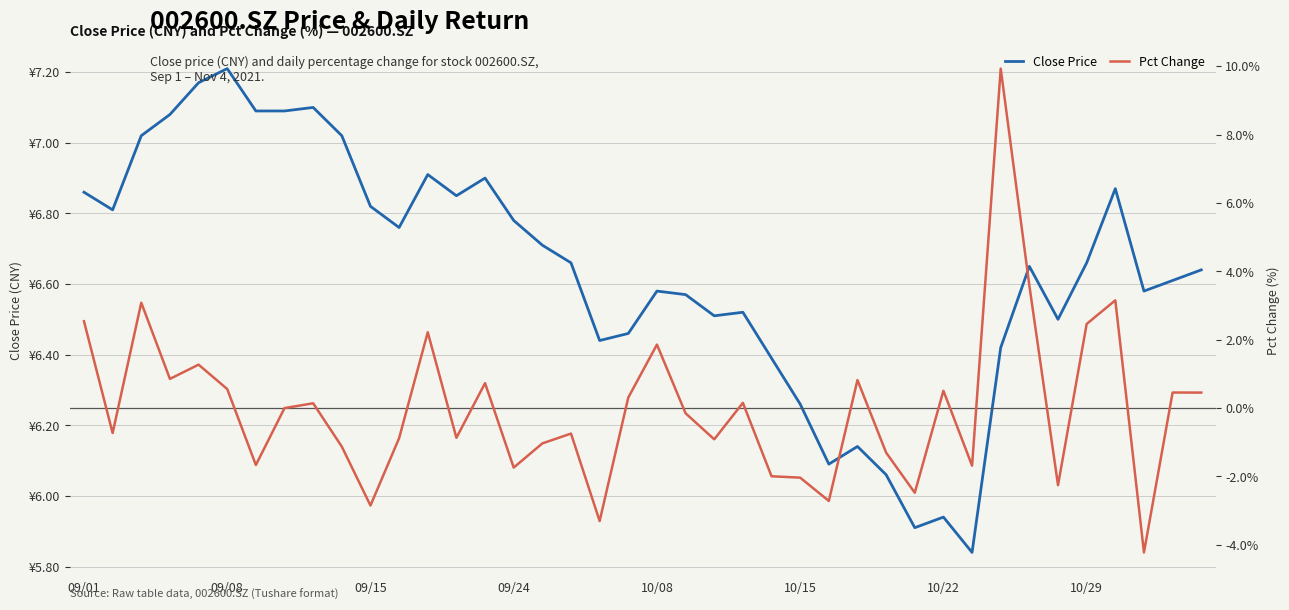

What is the minimum value shown in the chart?

-4.2